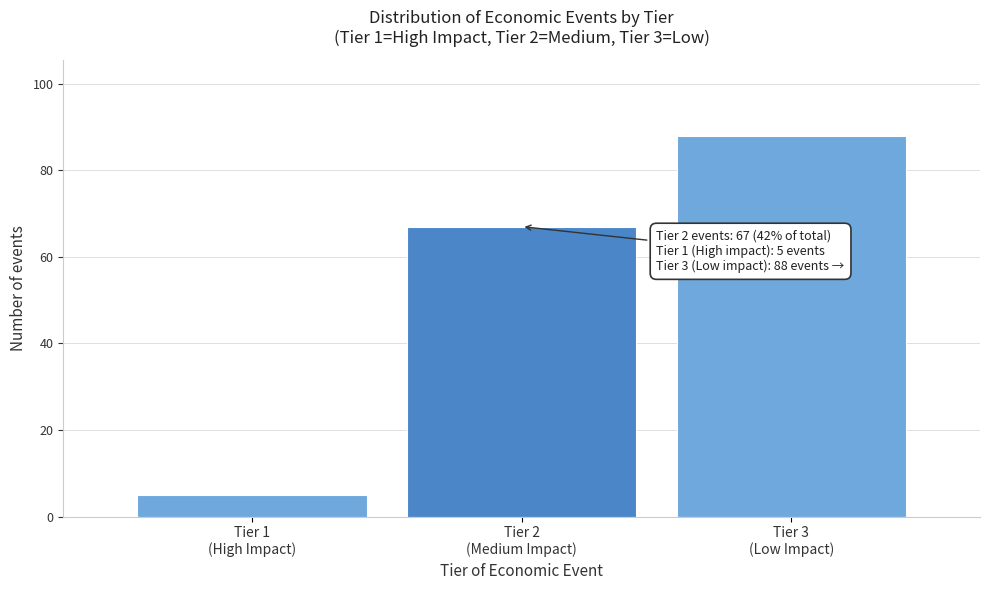

Reading left to right, extract all data points from this chart.

5	67	88